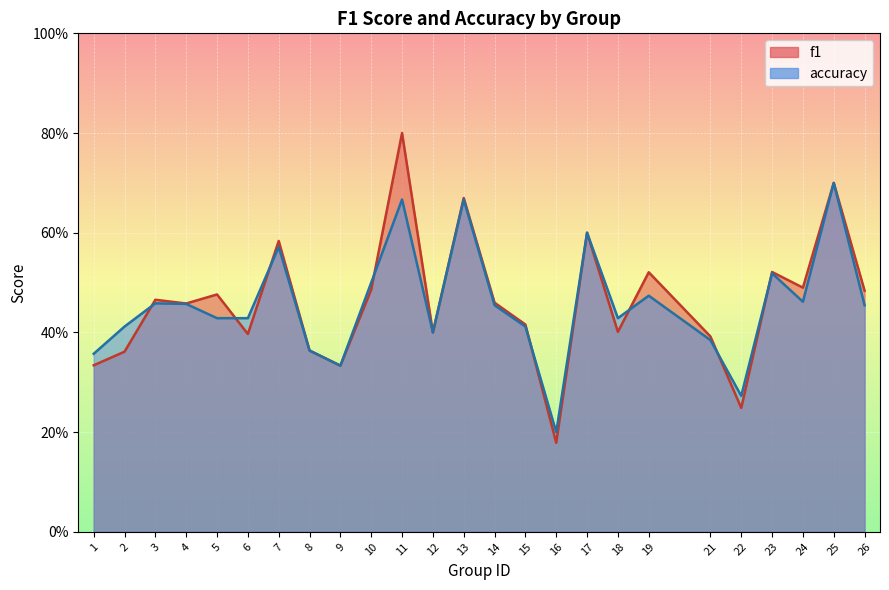

What is the total value across all series at 1?

0.7